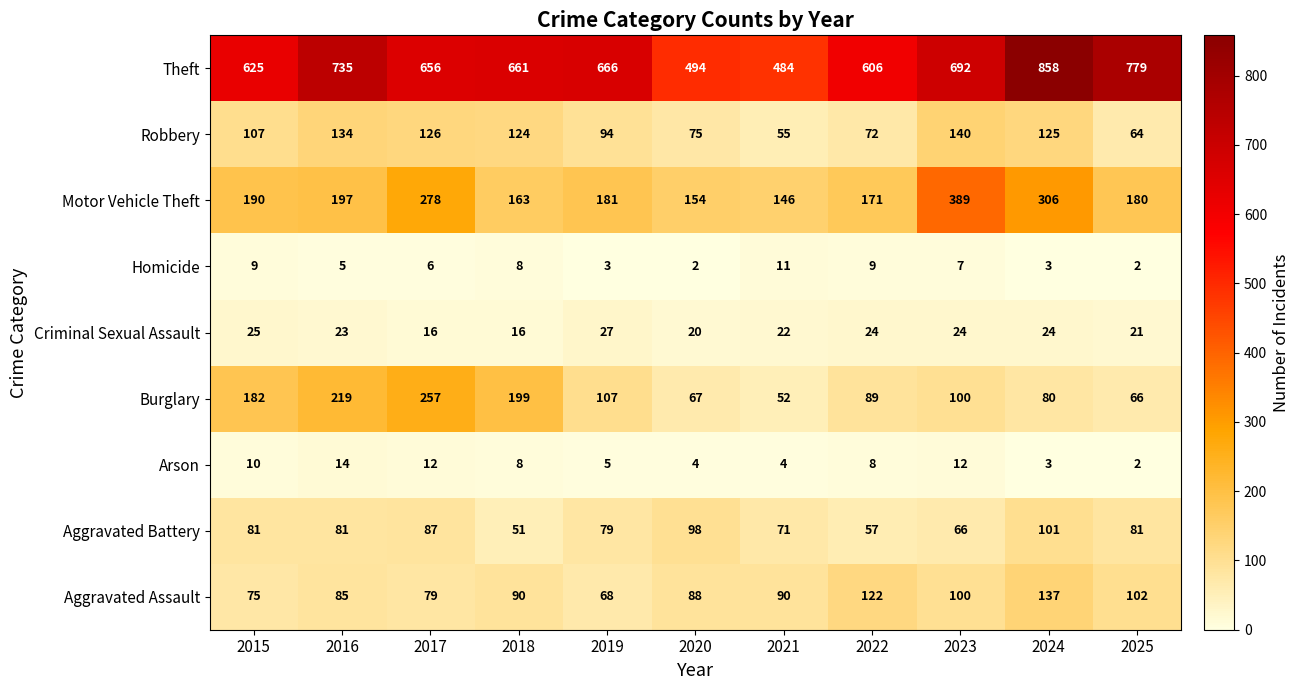

Is it true that Arson equals 5 at 2021?

False